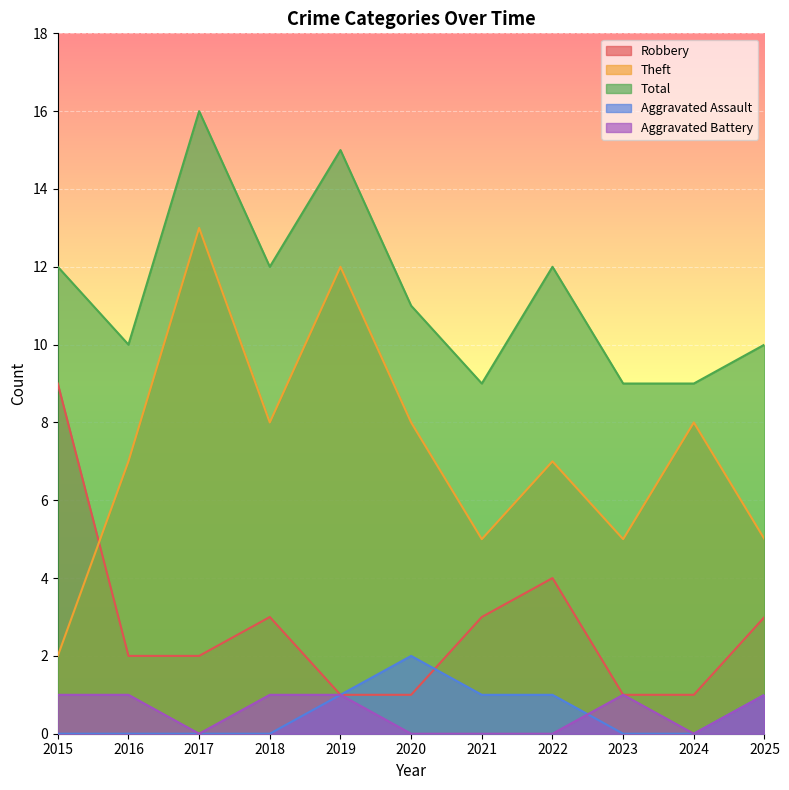

How many lines are shown in the chart?

5